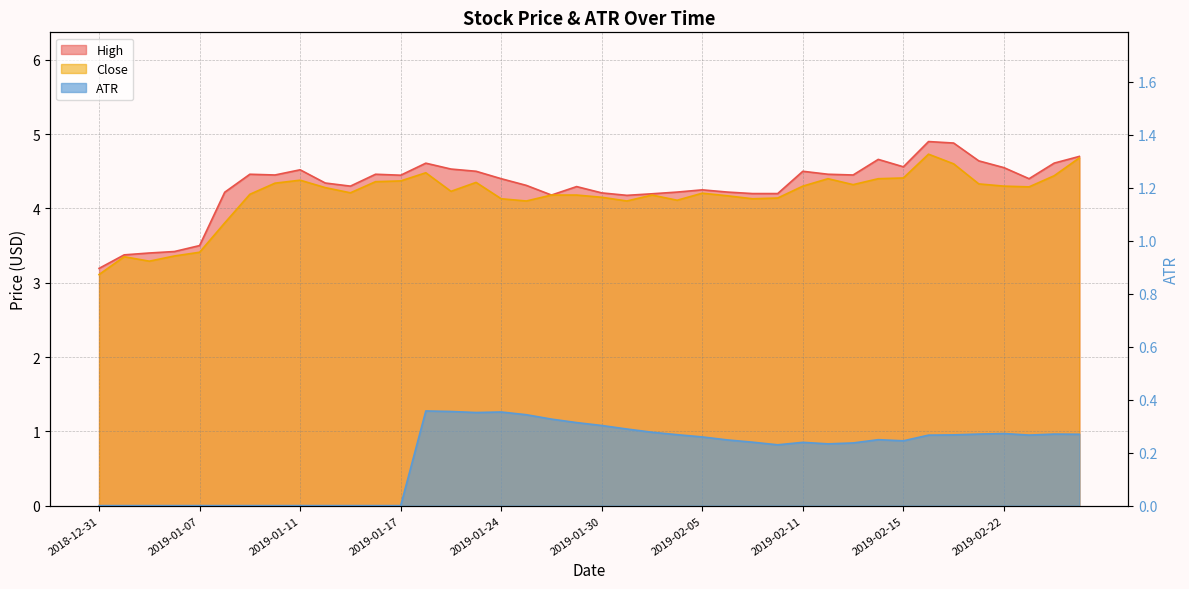

What is the label of the 31st point from the right?

2019-01-14